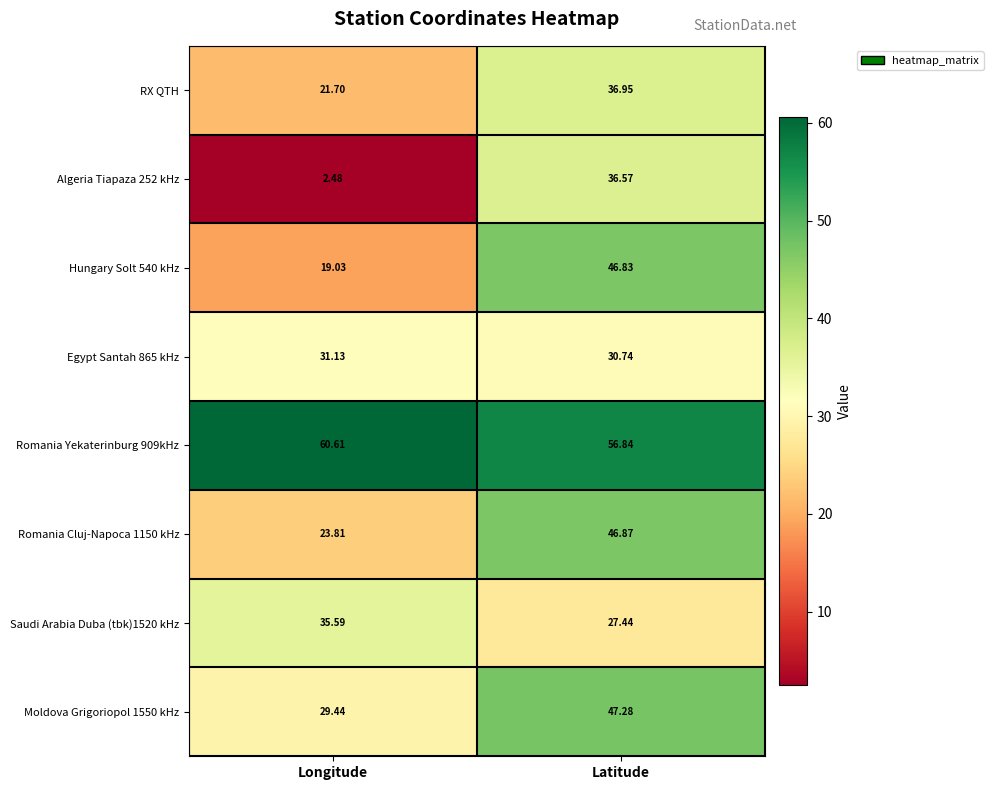

At which label does Moldova Grigoriopol 1550 kHz first exceed 47?

Latitude